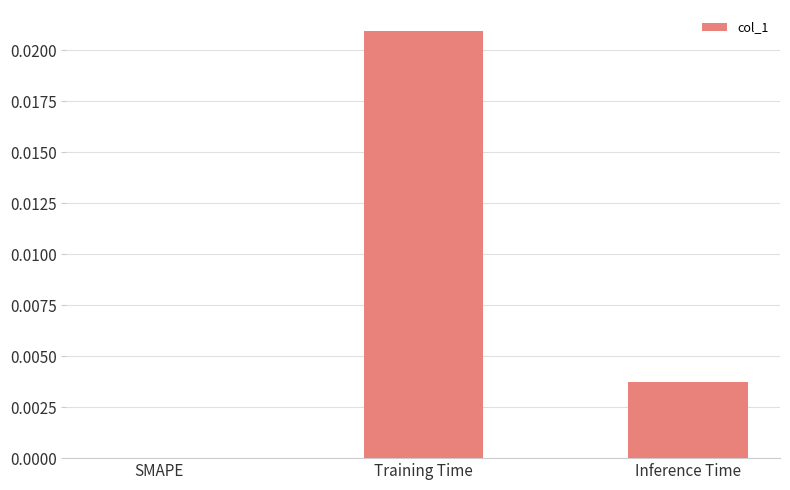

Count the number of categories in the chart.

3